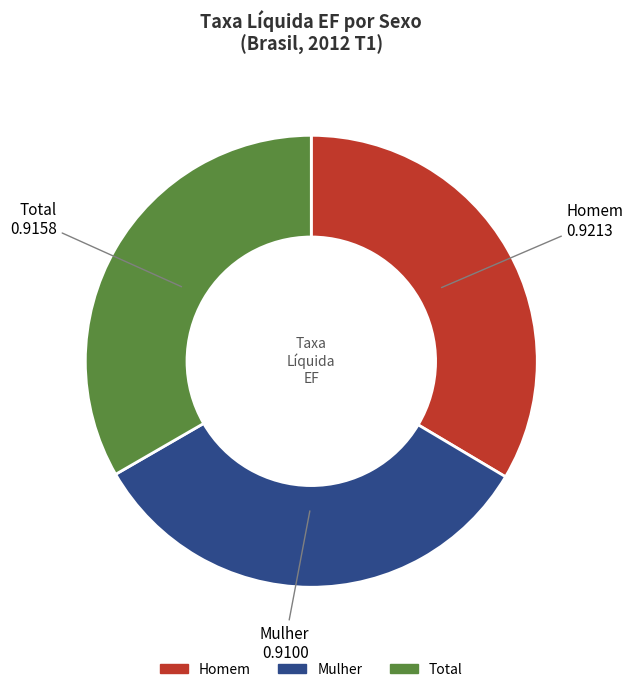

True or false: Total accounts for 27% of the total.

False